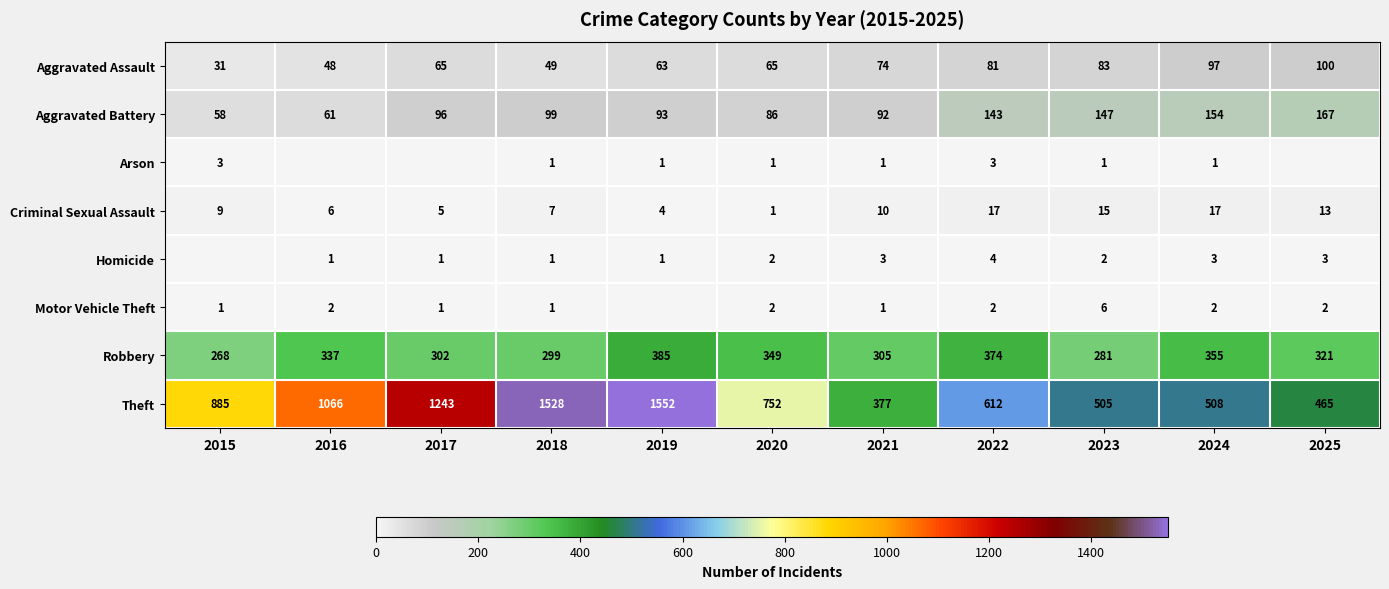

Where is Criminal Sexual Assault nearest to the value 9?

2015